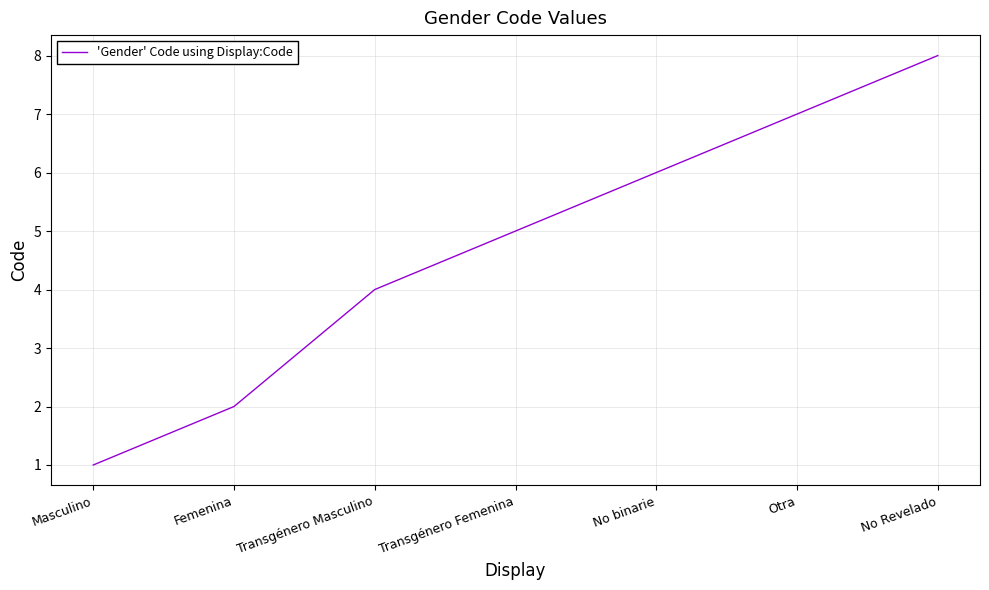

List the labels in order of value, smallest first.

Masculino, Femenina, Transgénero Masculino, Transgénero Femenina, No binarie, Otra, No Revelado